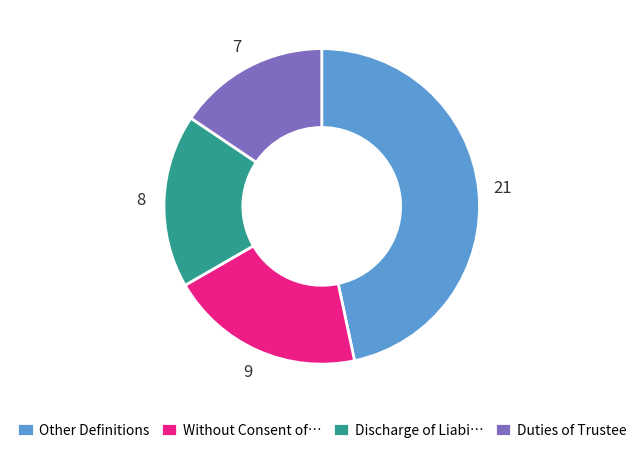

Which has a higher value, Without Consent of… or Discharge of Liabi…?

Without Consent of…